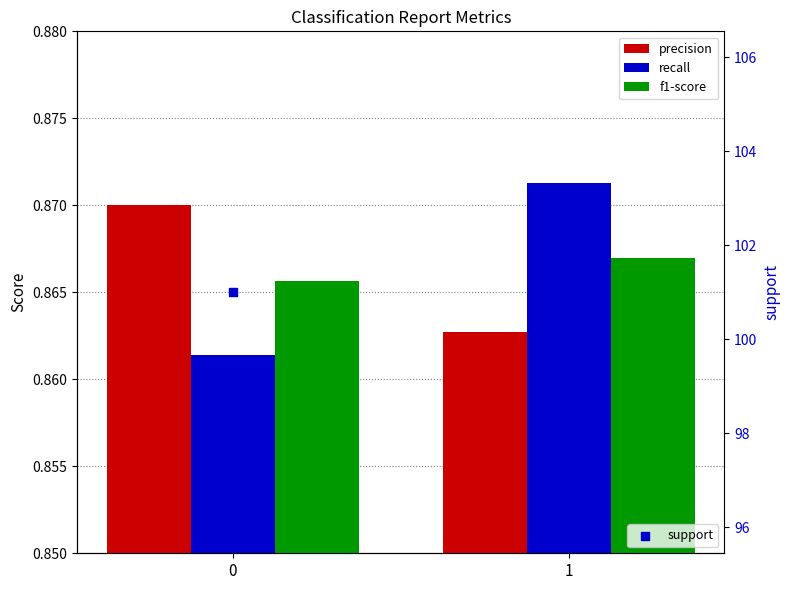

Which series reaches the maximum Y coordinate?

support